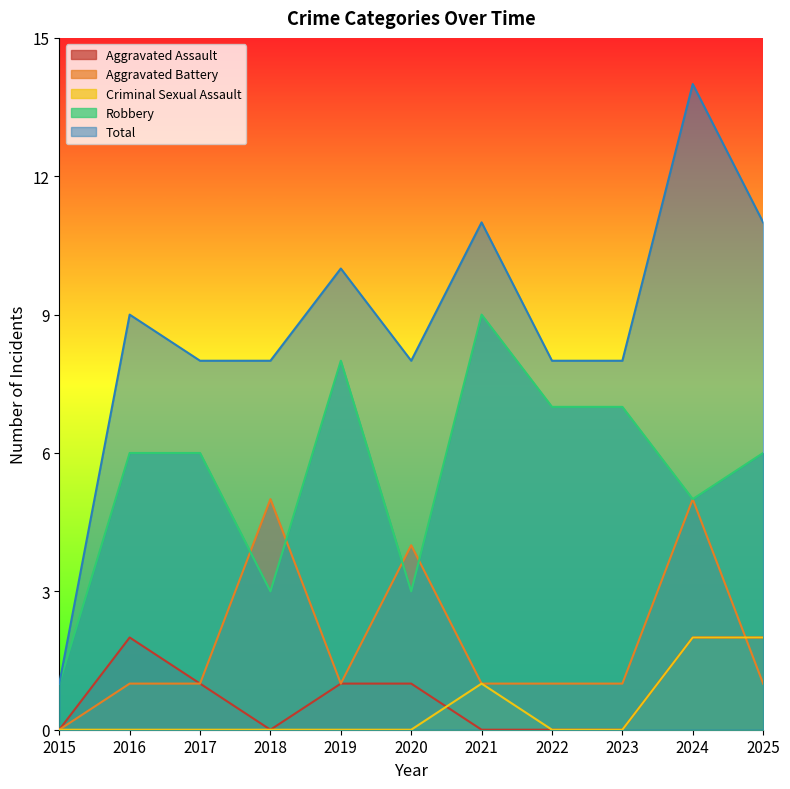

What is the total value across all series at 2016?

18